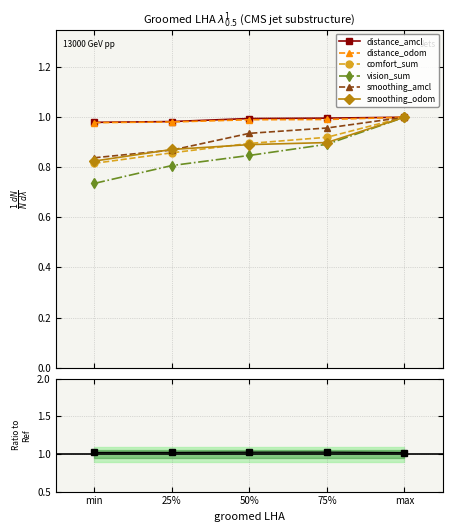

Does the chart have visible grid lines?

Yes